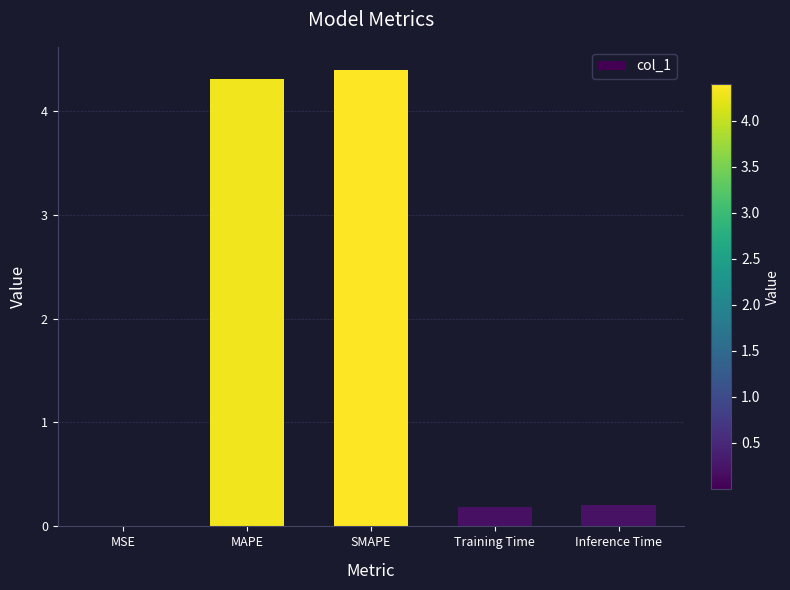

What is the sum of all values?

9.1